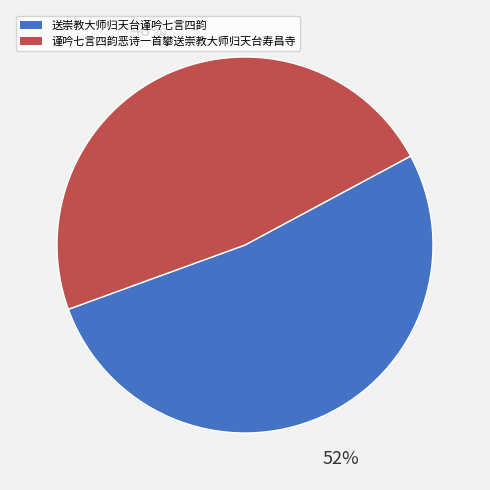

To the nearest percent, what is the combined percentage of 谨吟七言四韵恶诗一首攀送崇教大师归天台寿昌寺 and 送崇教大师归天台谨吟七言四韵?

100%